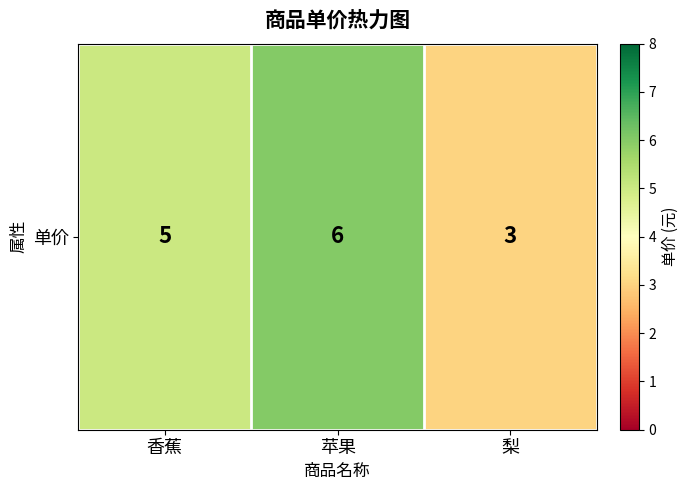

What is the greatest value displayed?

6